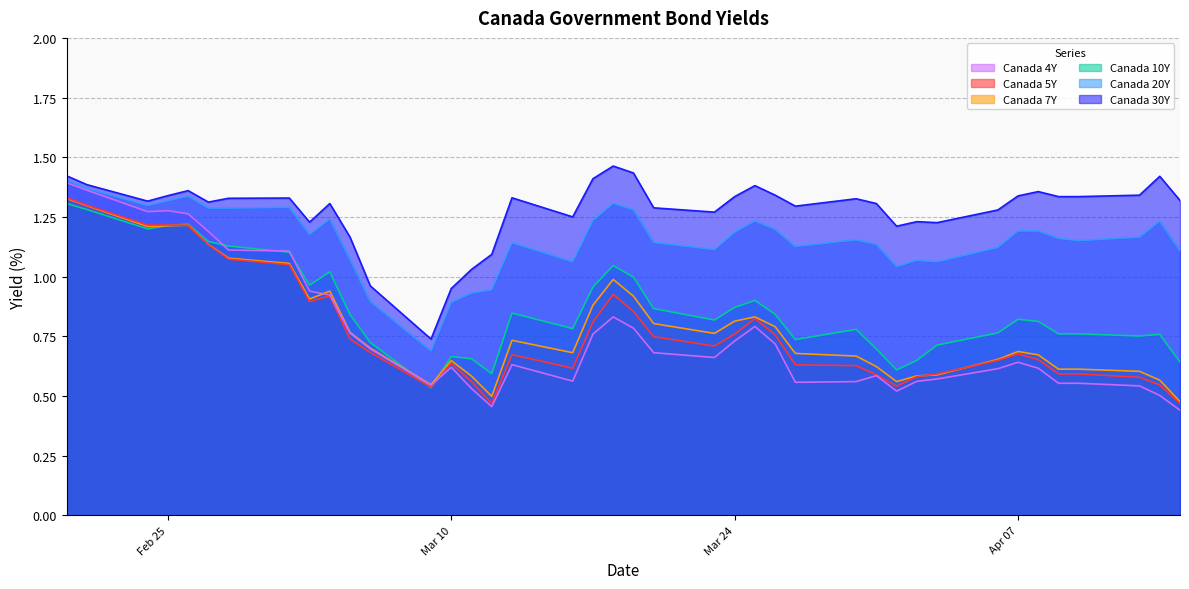

Which series has the largest total across all categories?

Canada 30Y